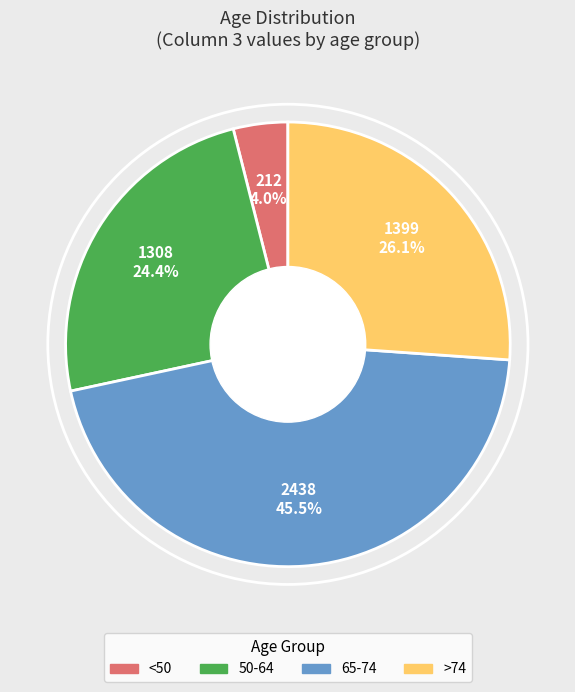

Is the sum of <50 and 65-74 greater than half?

No